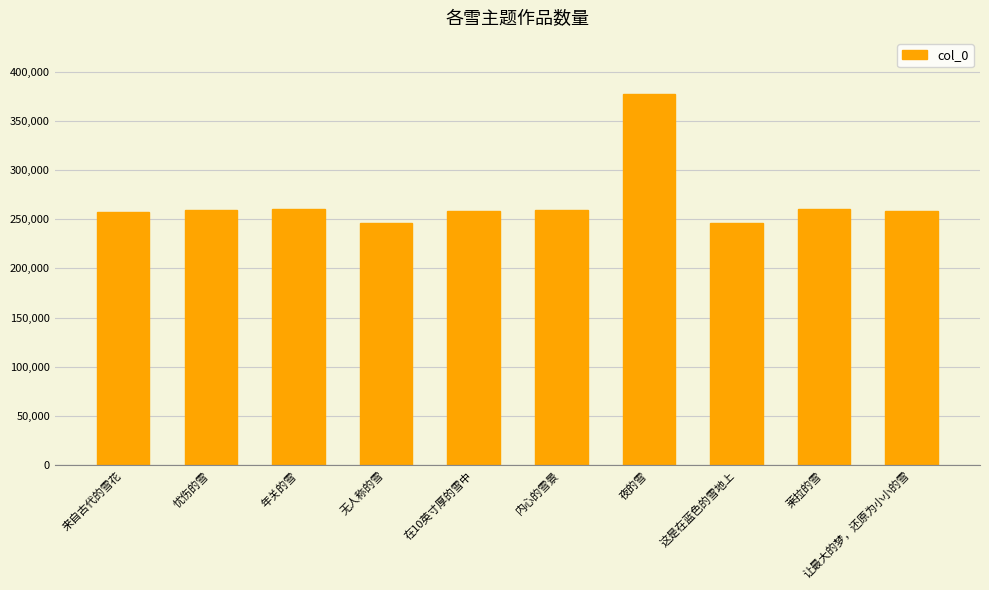

What is the difference between the values at 无人称的雪 and 来自古代的雪花?

11963